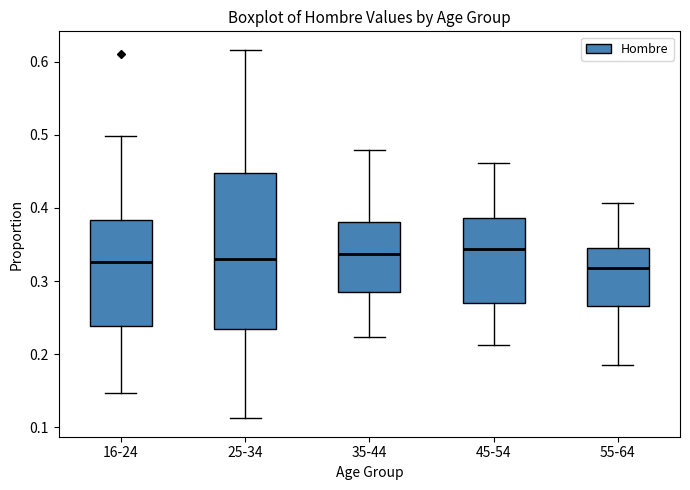

Where does the median line of the box for 35-44 sit on the y-axis? The values are not printed on the chart, so give them approximately, as read against the axis.

0.34